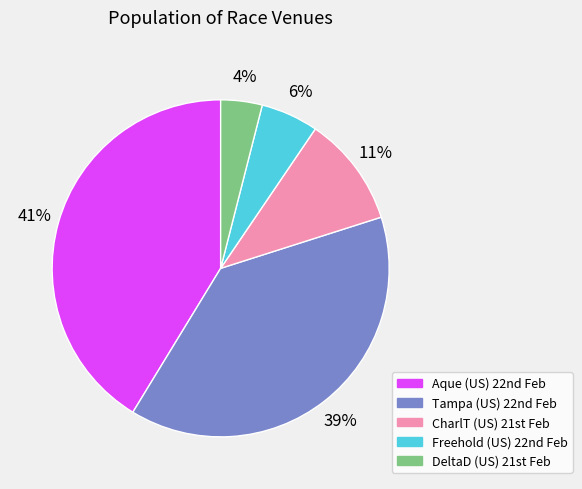

To the nearest percent, what is the average slice percentage?

20%